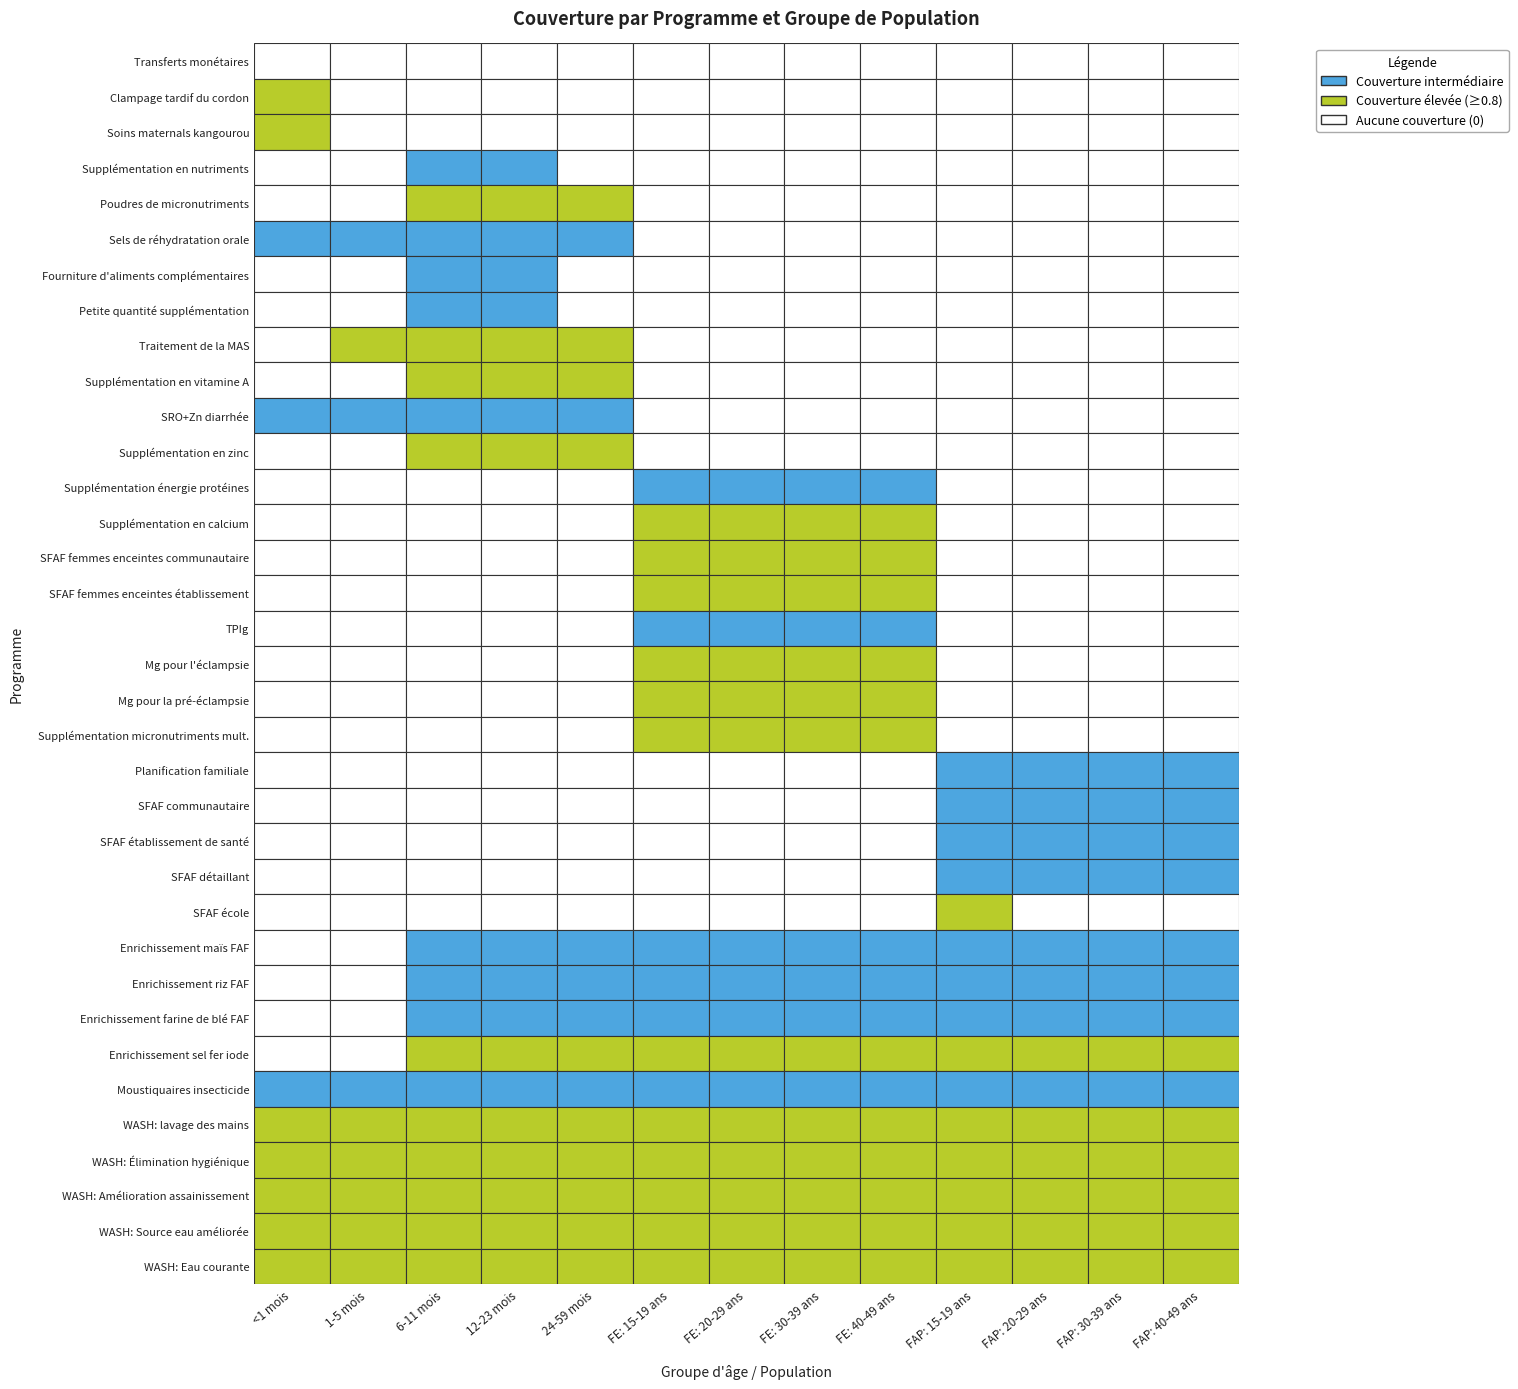

What is the sum of all Enrichissement maïs FAF values?

0.6